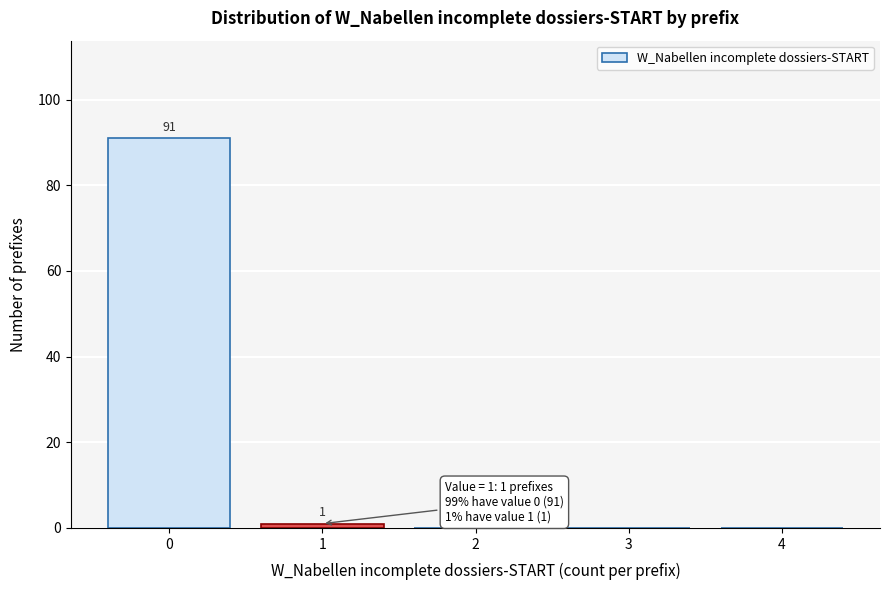

Reading right to left, list all the values displayed in this chart.

4=0	3=0	2=0	1=1	0=91